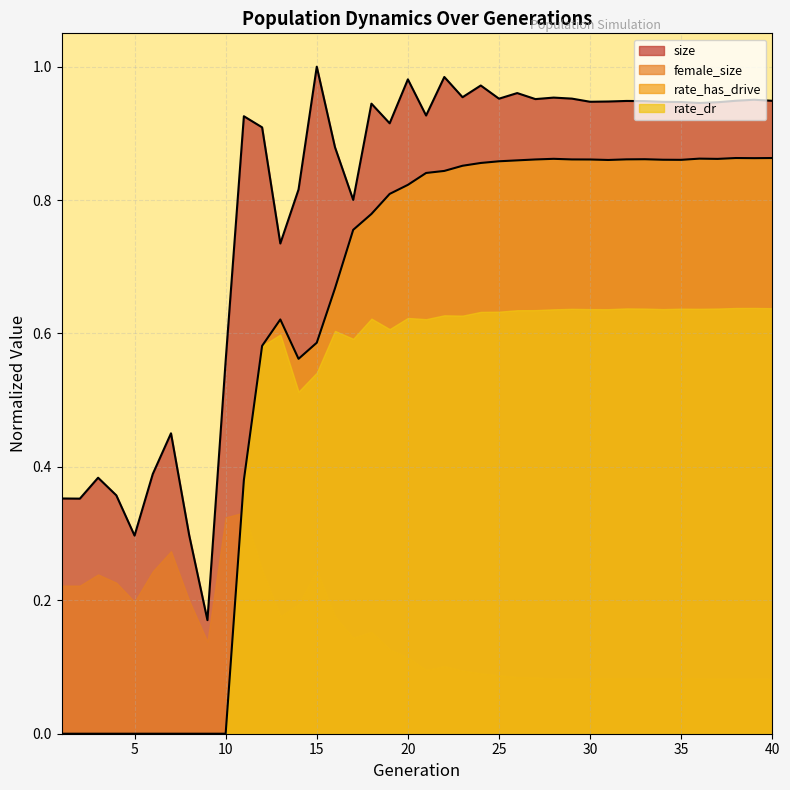

What is the difference between the second highest and second lowest values in the rate_dr series?

0.9